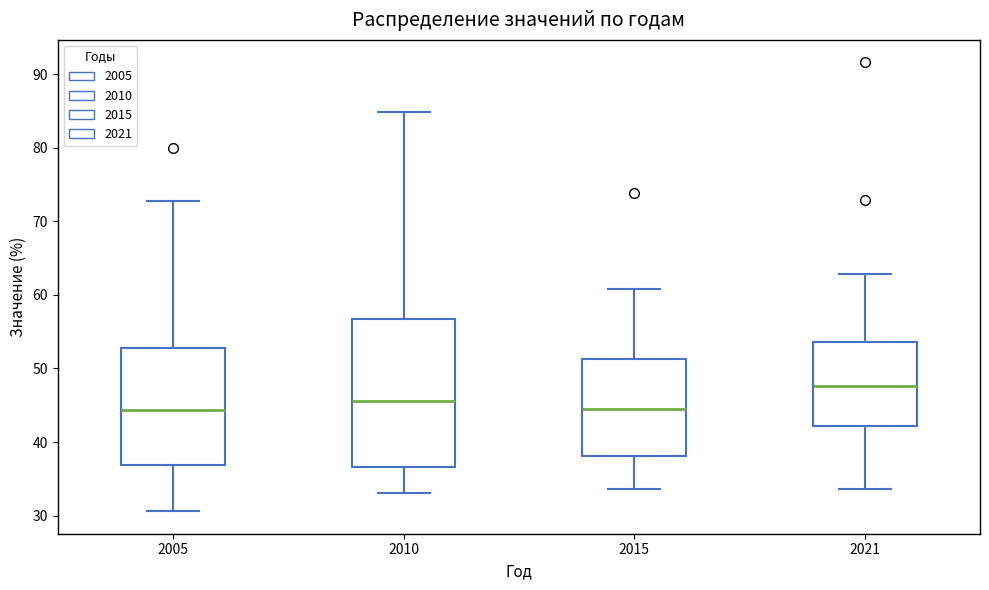

Where does the lower whisker of the box at x = 2015 end on the y-axis? The values are not printed on the chart, so give them approximately, as read against the axis.

34